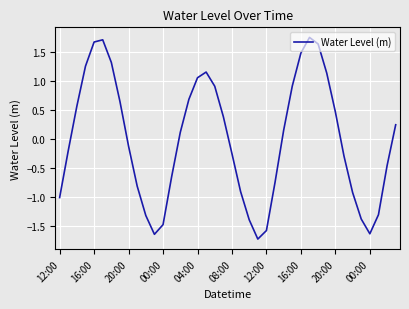

What is the difference between the maximum and minimum values?

3.5